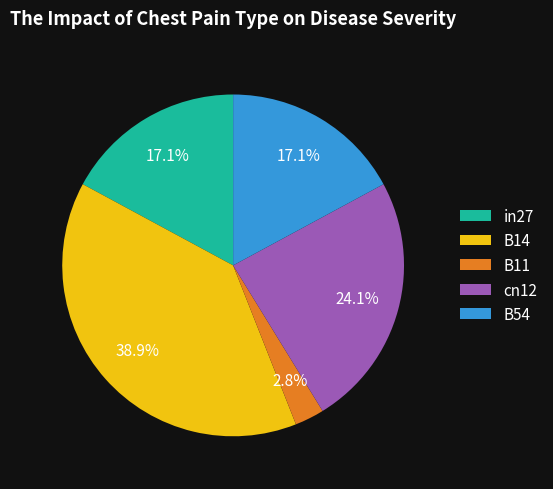

Between in27 and cn12, which is larger?

cn12